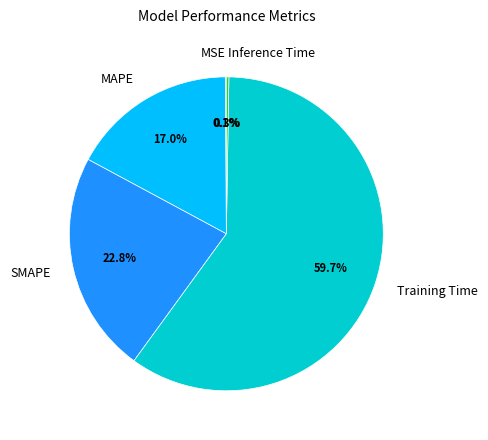

True or false: SMAPE accounts for 9% of the total.

False